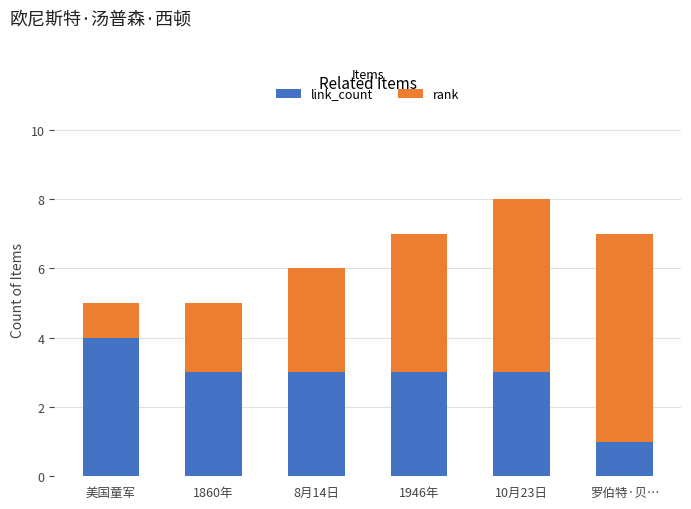

The link_count series shows 4 at 8月14日. True or false?

False